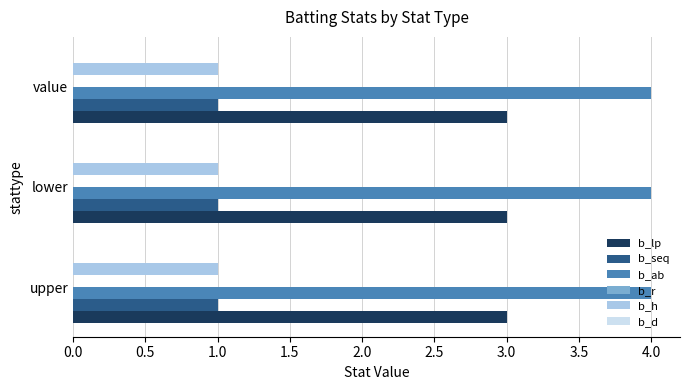

What is the difference between the highest and lowest values at lower?

3